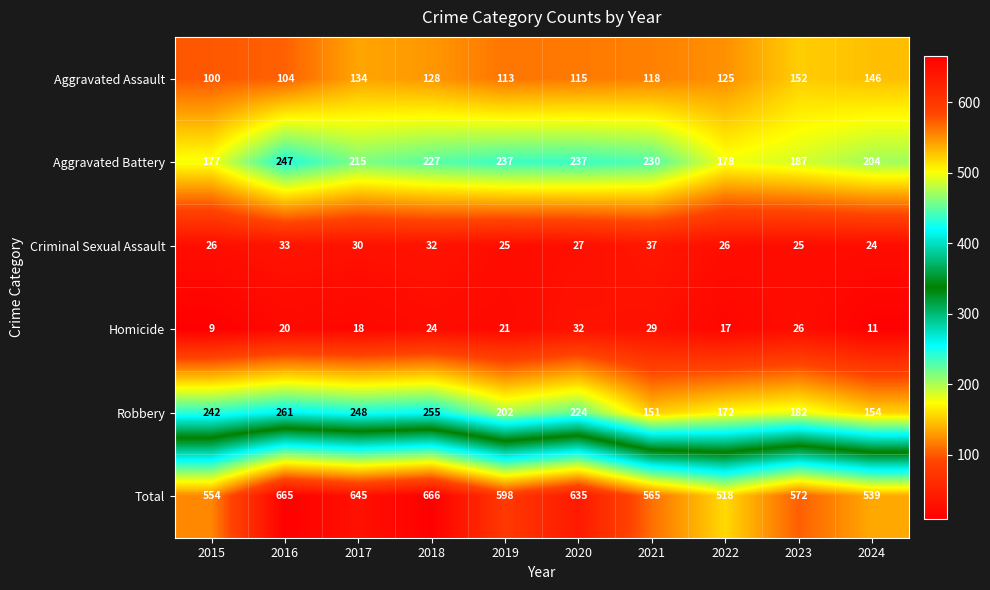

What is the difference between the highest and lowest values at 2024?

528